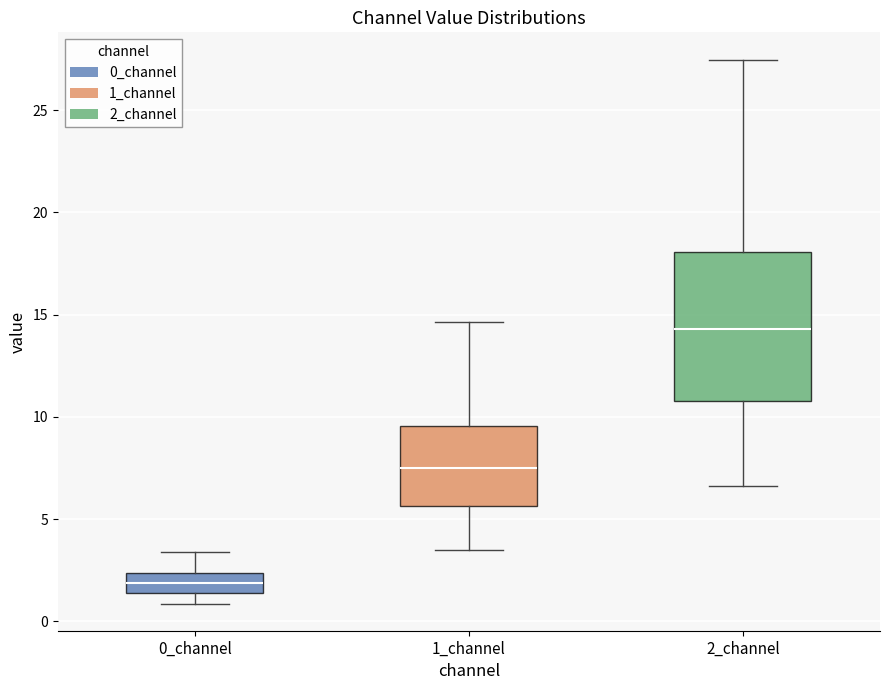

Reading left to right, transcribe this box plot: for each box, give where its median line is, the range the box spans, and where its two whiskers end, as read against the y-axis. The values are not printed on the chart, so give them approximately, as read against the axis.

0_channel: median 2.0, box 1.5 to 2.5, whiskers 1.0 to 3.5
1_channel: median 7.5, box 5.5 to 9.5, whiskers 3.5 to 14.5
2_channel: median 14.5, box 11.0 to 18.0, whiskers 6.5 to 27.5